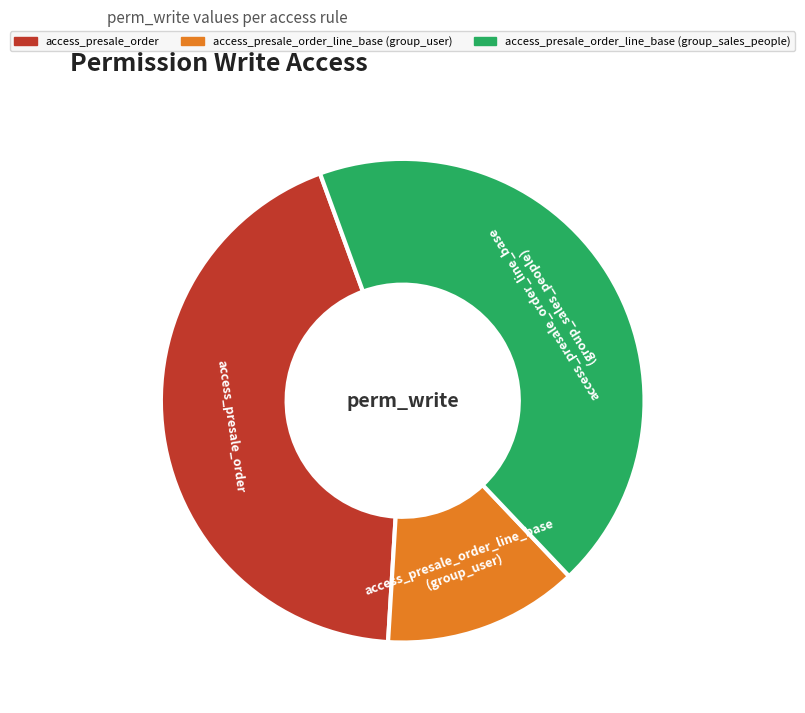

Is there any slice that represents more than half of the pie?

No